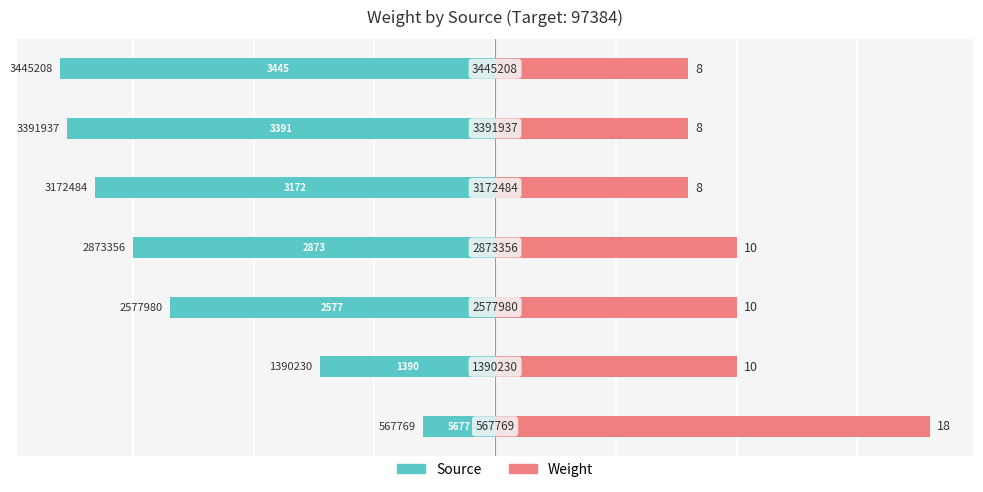

Reading left to right, extract all data points from this chart.

Source: 0=-3.0	1=-7.3	2=-13.5	3=-15.0	4=-16.6	5=-17.7	6=-18.0
Weight: 0=18.0	1=10.0	2=10.0	3=10.0	4=8.0	5=8.0	6=8.0